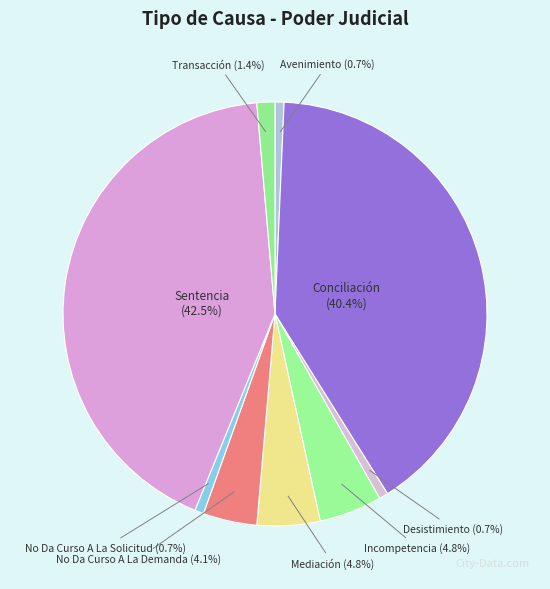

Count the number of slices in the pie.

9